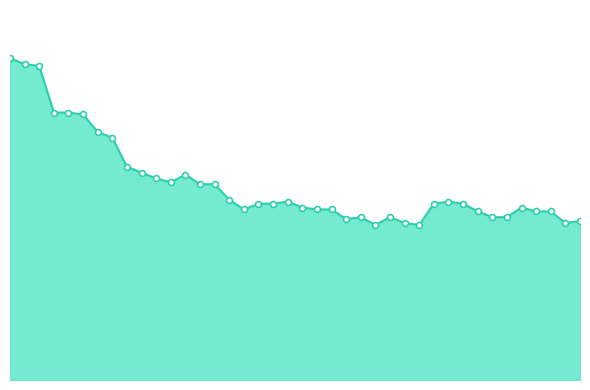

Does the chart have visible grid lines?

No